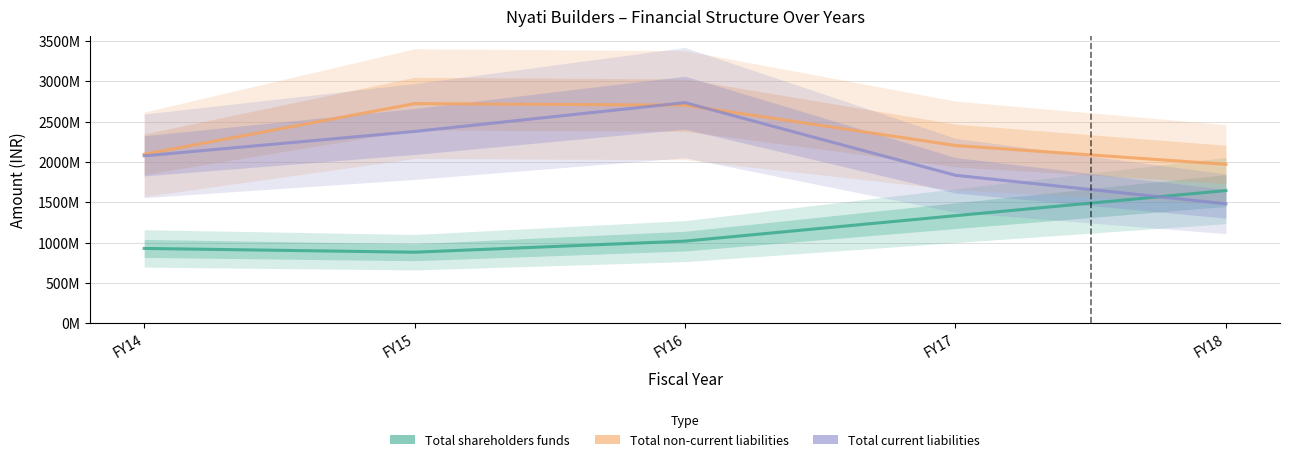

At how many categories does at least one series exceed 1371877385?

5